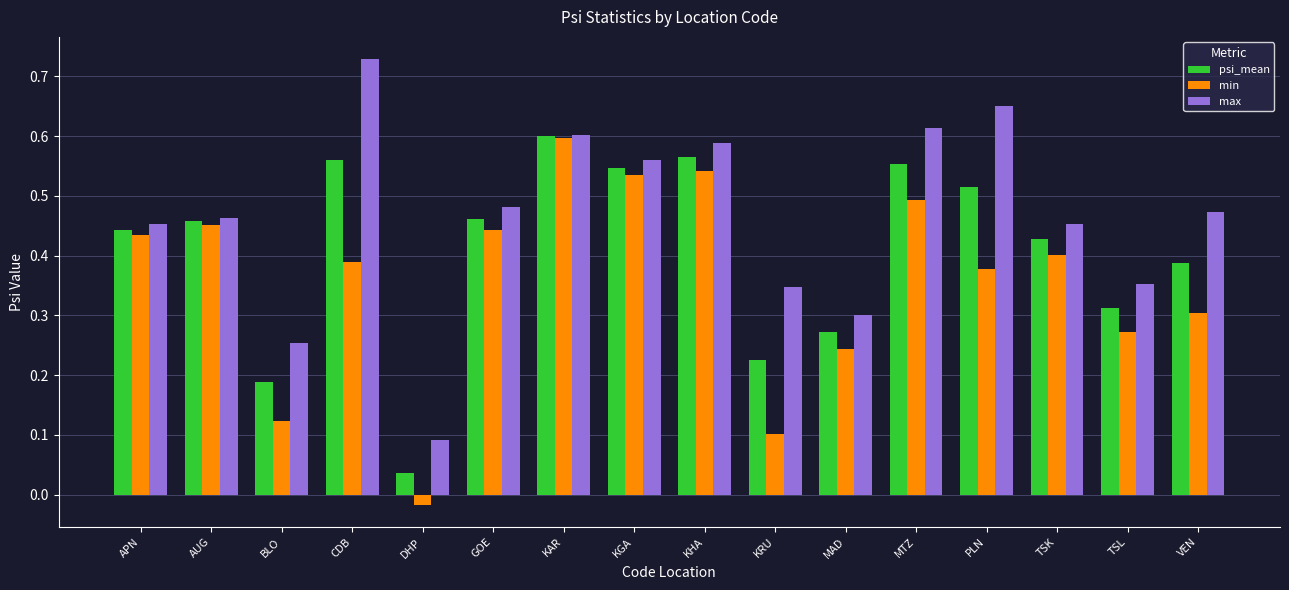

At which label is psi_mean closest to 0?

DHP